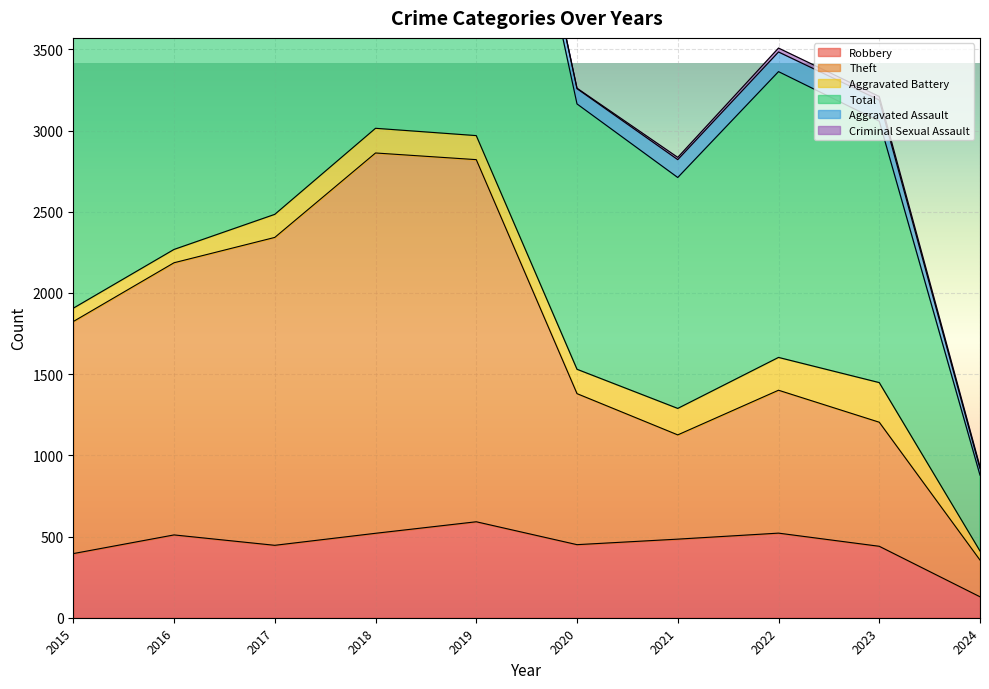

The value of Total at 2024 is 399. True or false?

False